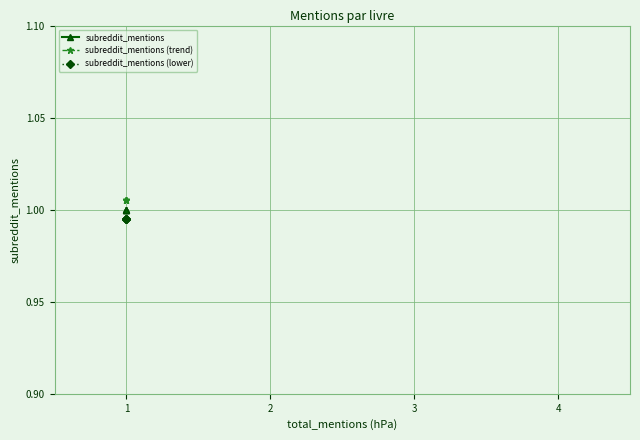

True or false: subreddit_mentions and subreddit_mentions (trend) cross at least once.

False